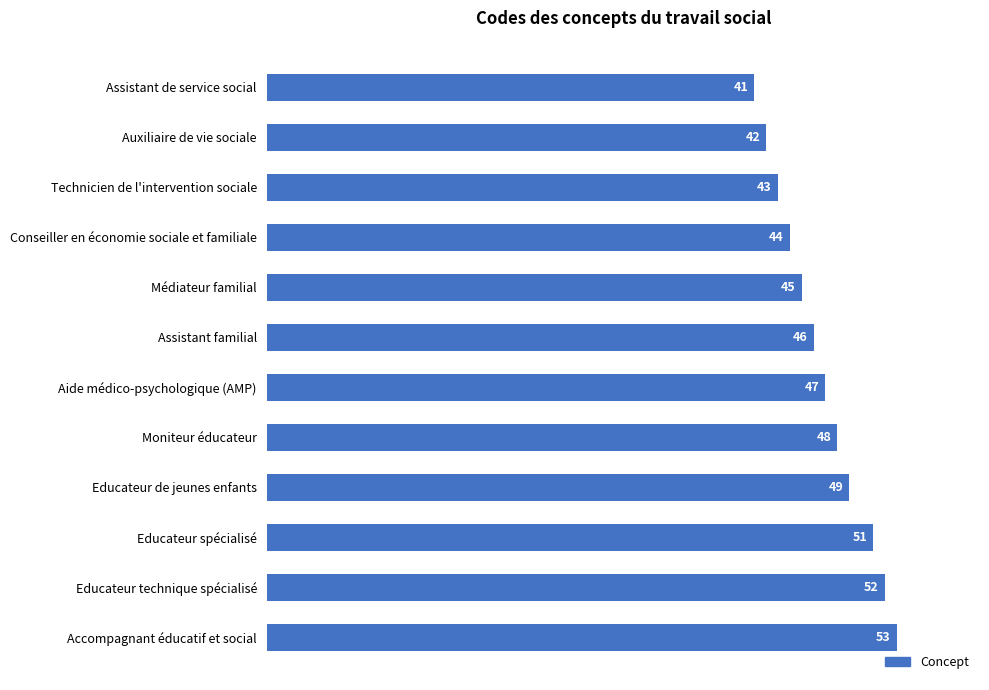

How many distinct data groups are displayed?

1